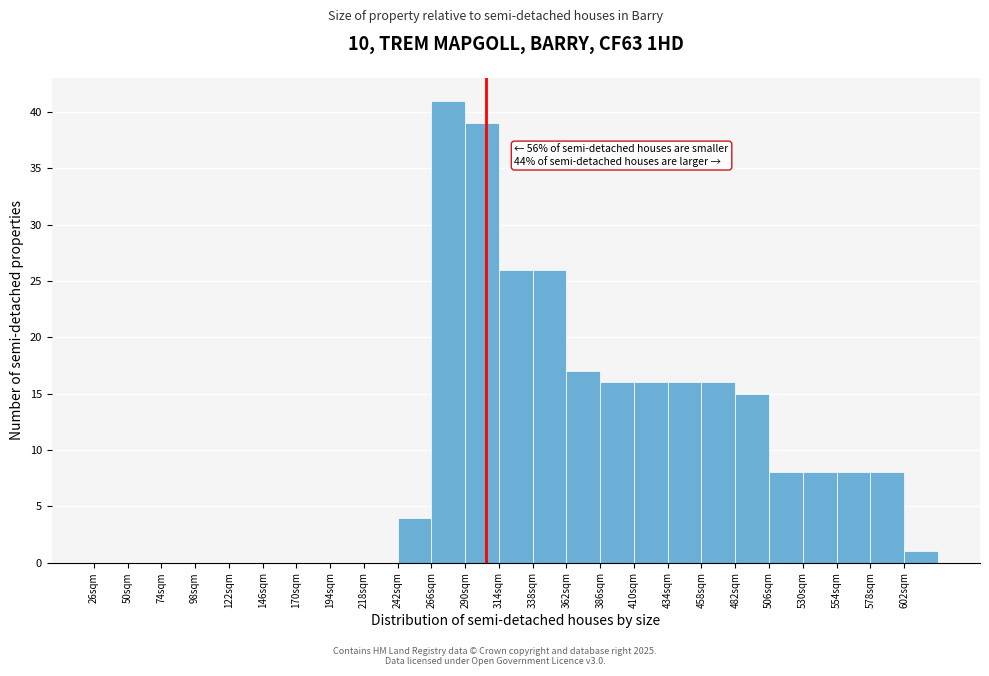

Which range on the x-axis has the tallest bar?

266 to 290